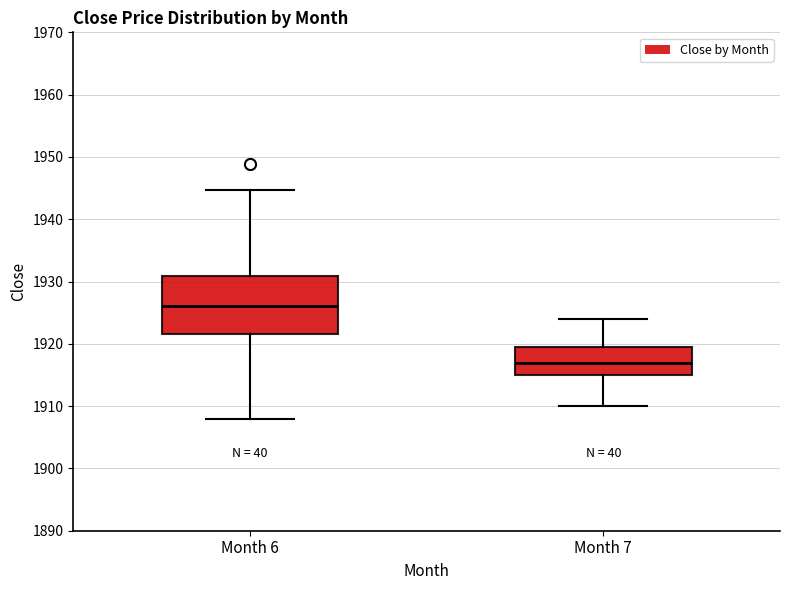

Reading left to right, read every box against the y-axis: the position of its median line, the range the box covers, and the ends of its whiskers. The values are not printed on the chart, so give them approximately, as read against the axis.

Month 6: median 1926, box 1922 to 1931, whiskers 1908 to 1945
Month 7: median 1917, box 1915 to 1920, whiskers 1910 to 1924